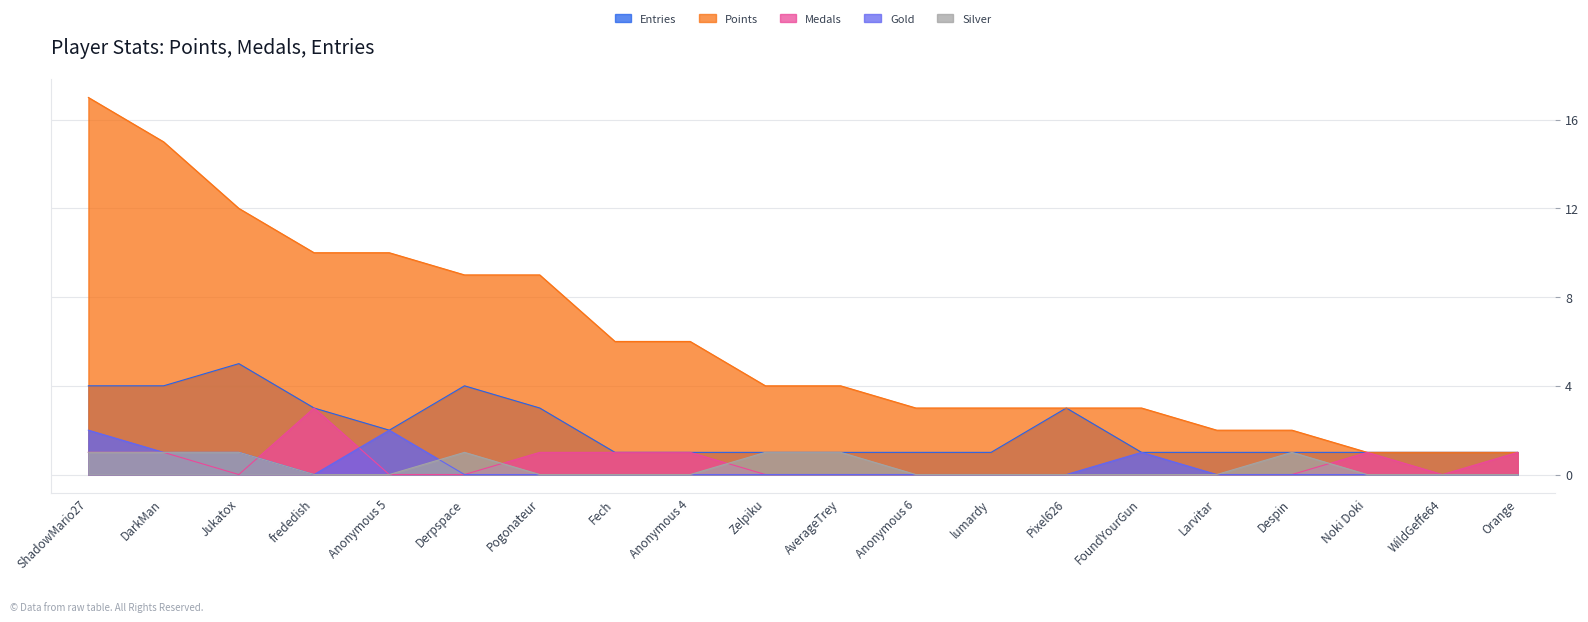

Where is the first local maximum for Silver?

Derpspace